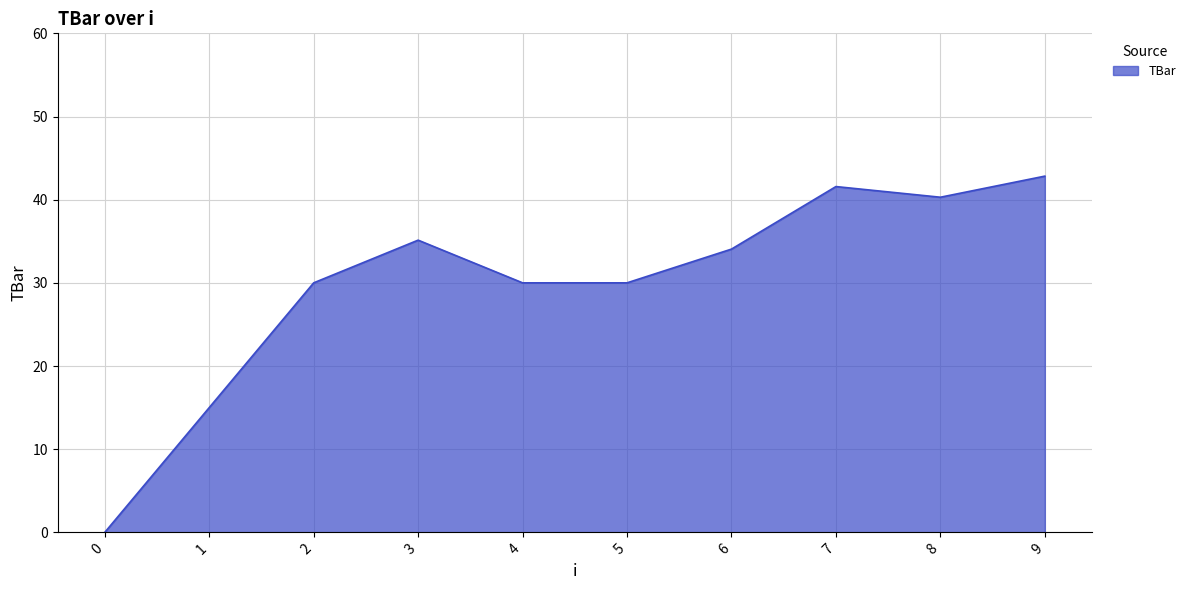

The chart shows a value of 20.8 at 3. True or false?

False